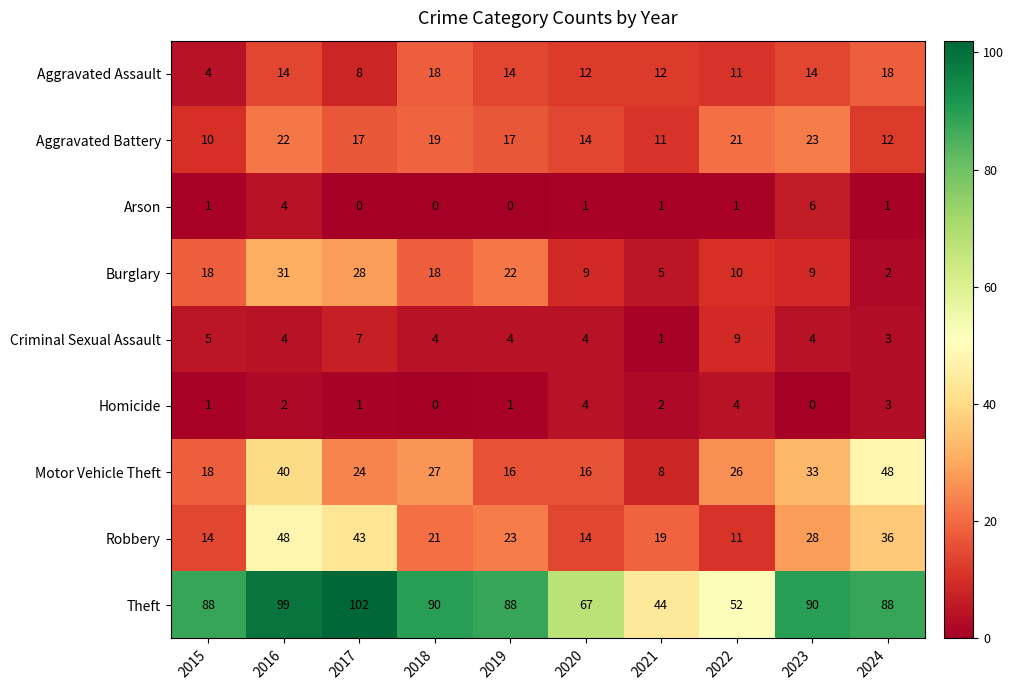

At how many categories does at least one series exceed 78?

7